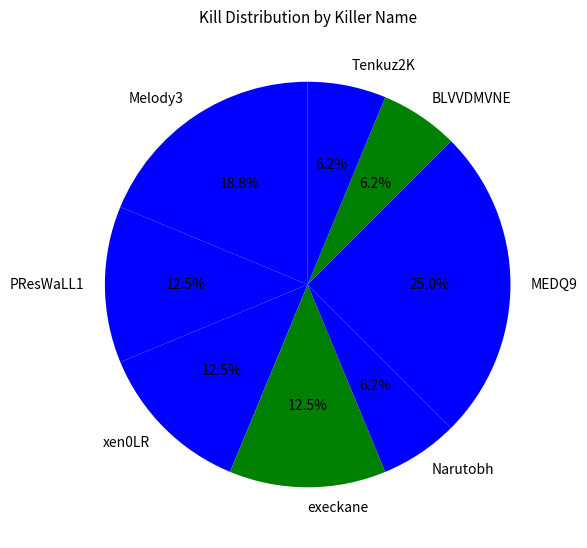

Between MEDQ9 and BLVVDMVNE, which is larger?

MEDQ9